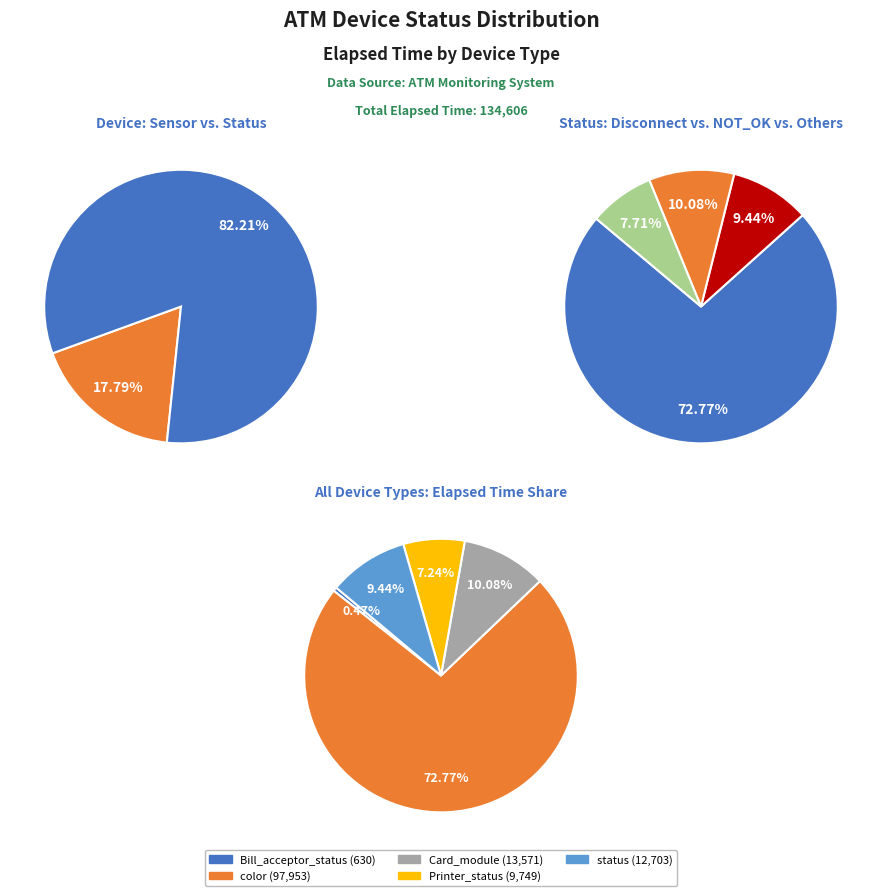

To the nearest percent, what is the combined percentage of Bill_acceptor_status and Printer_status?

8%